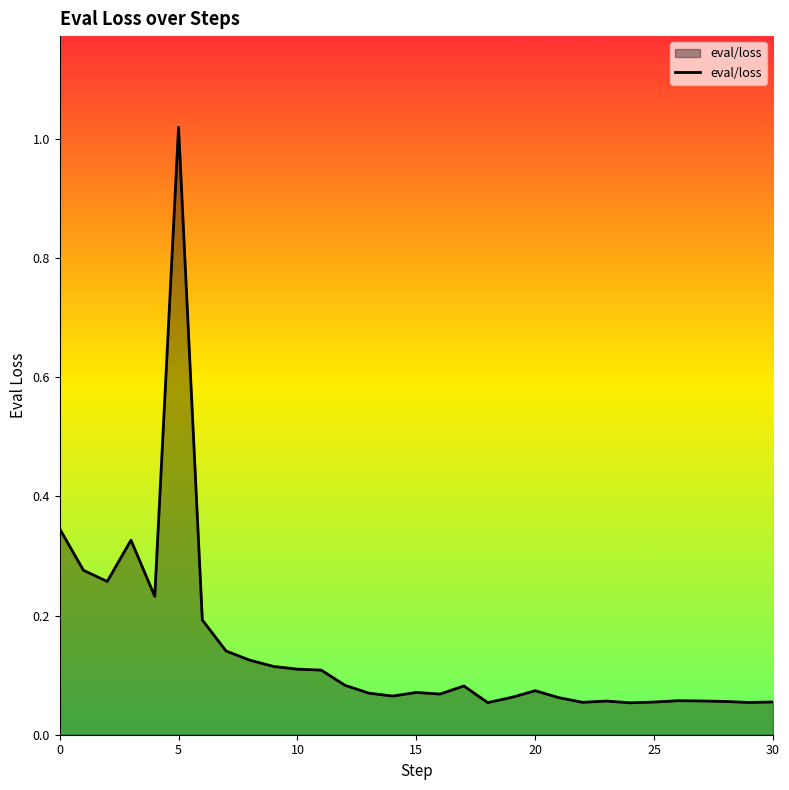

Is this an area chart (filled region under the line)?

Yes